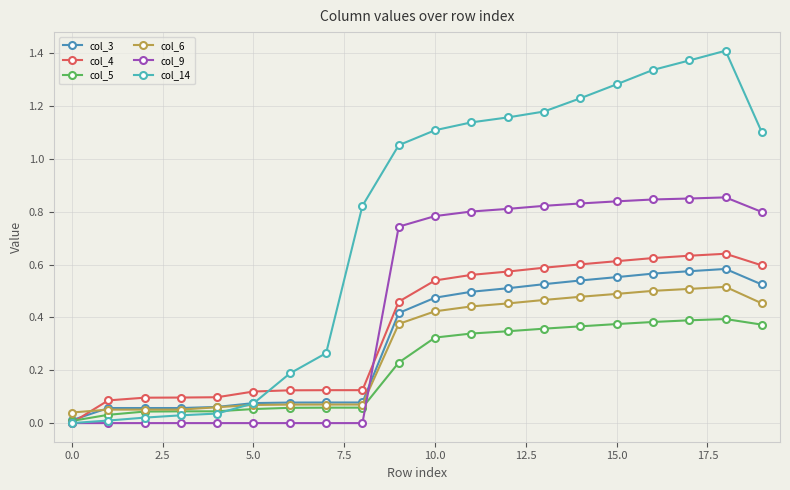

How many times do col_4 and col_6 cross each other?

1